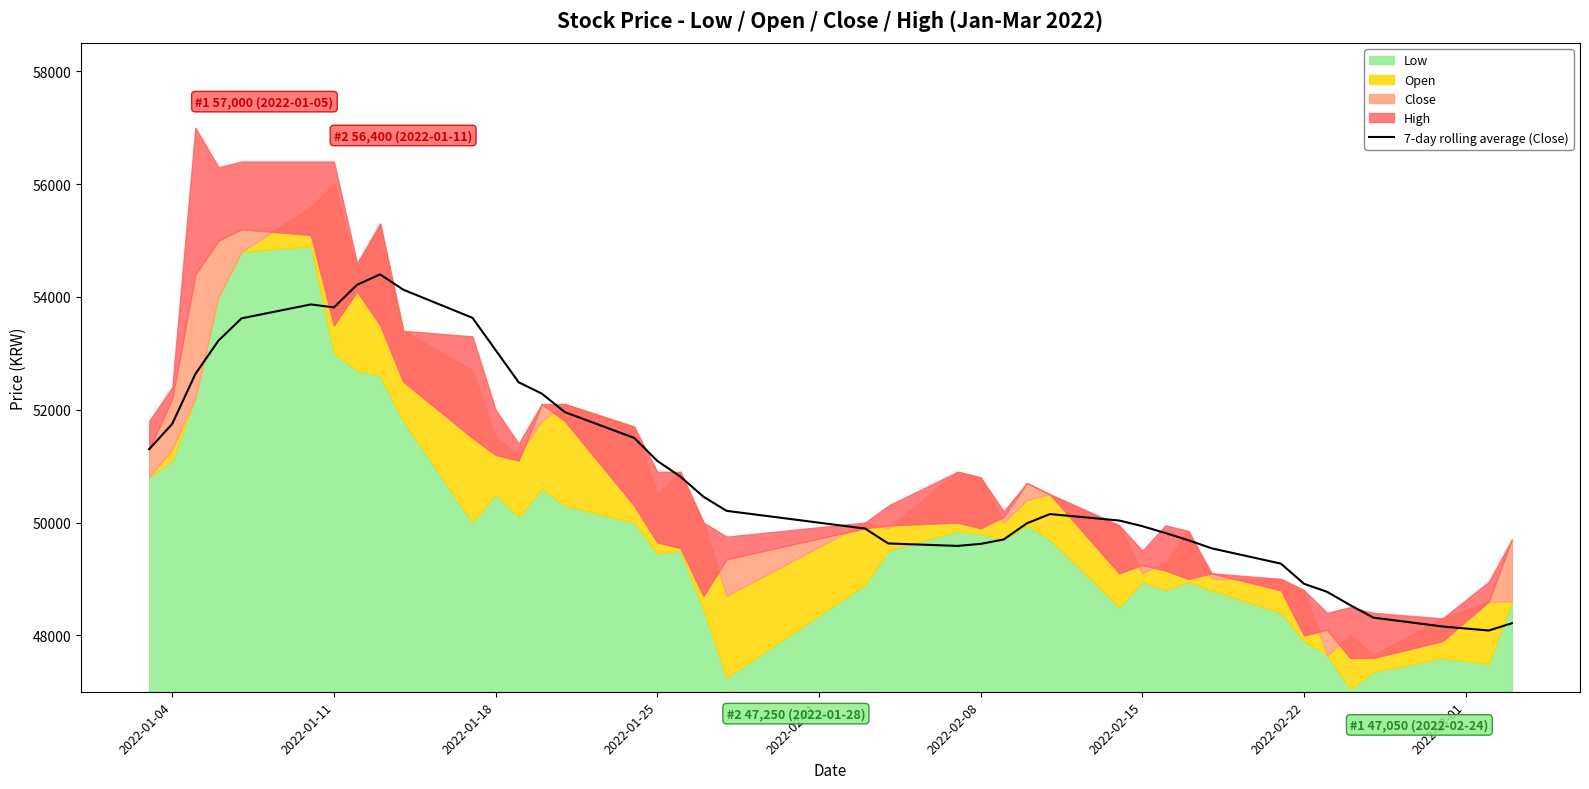

How many lines are shown in the chart?

1